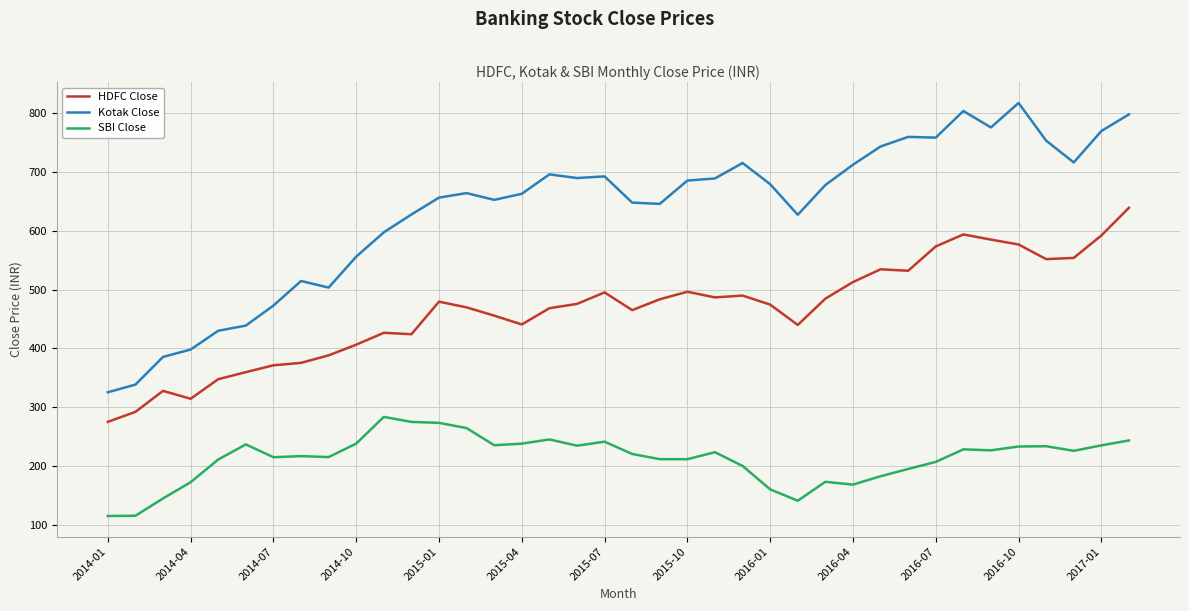

Rank the series by their maximum value, from lowest to highest.

SBI Close, HDFC Close, Kotak Close